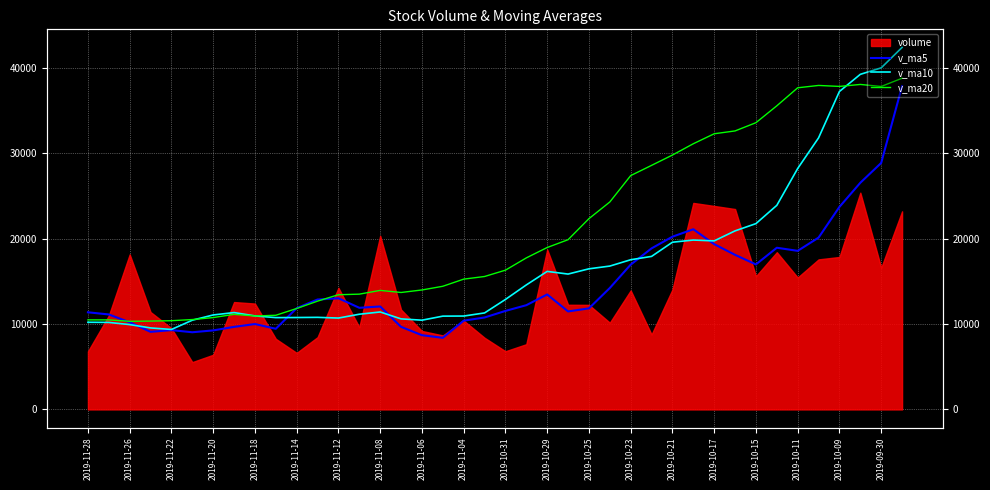

What is the difference between the maximum and minimum values in the v_ma5 series?

29465.0